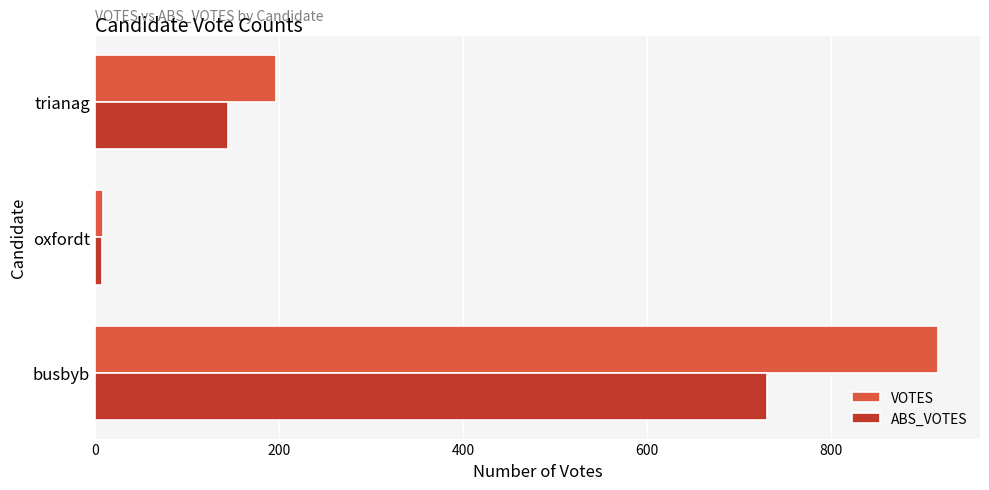

What is the difference between the maximum and minimum values in the VOTES series?

907